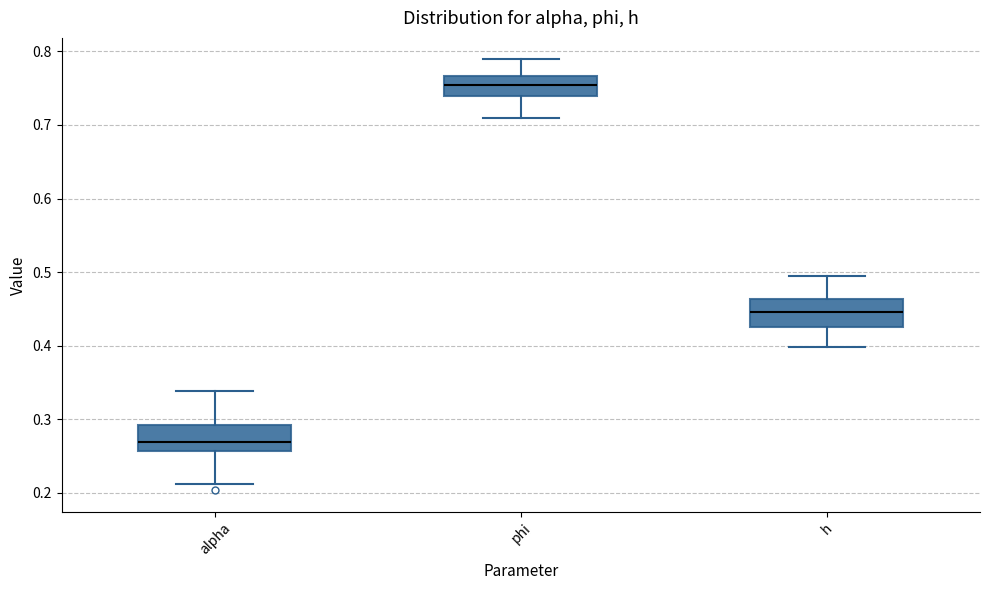

Reading left to right, read every box against the y-axis: the position of its median line, the range the box covers, and the ends of its whiskers. The values are not printed on the chart, so give them approximately, as read against the axis.

alpha: median 0.27, box 0.26 to 0.29, whiskers 0.21 to 0.34
phi: median 0.75, box 0.74 to 0.77, whiskers 0.71 to 0.79
h: median 0.45, box 0.43 to 0.46, whiskers 0.40 to 0.49